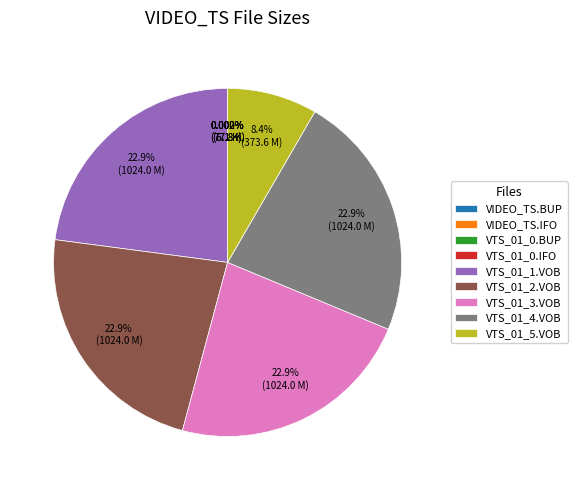

Does any single category account for the majority?

No